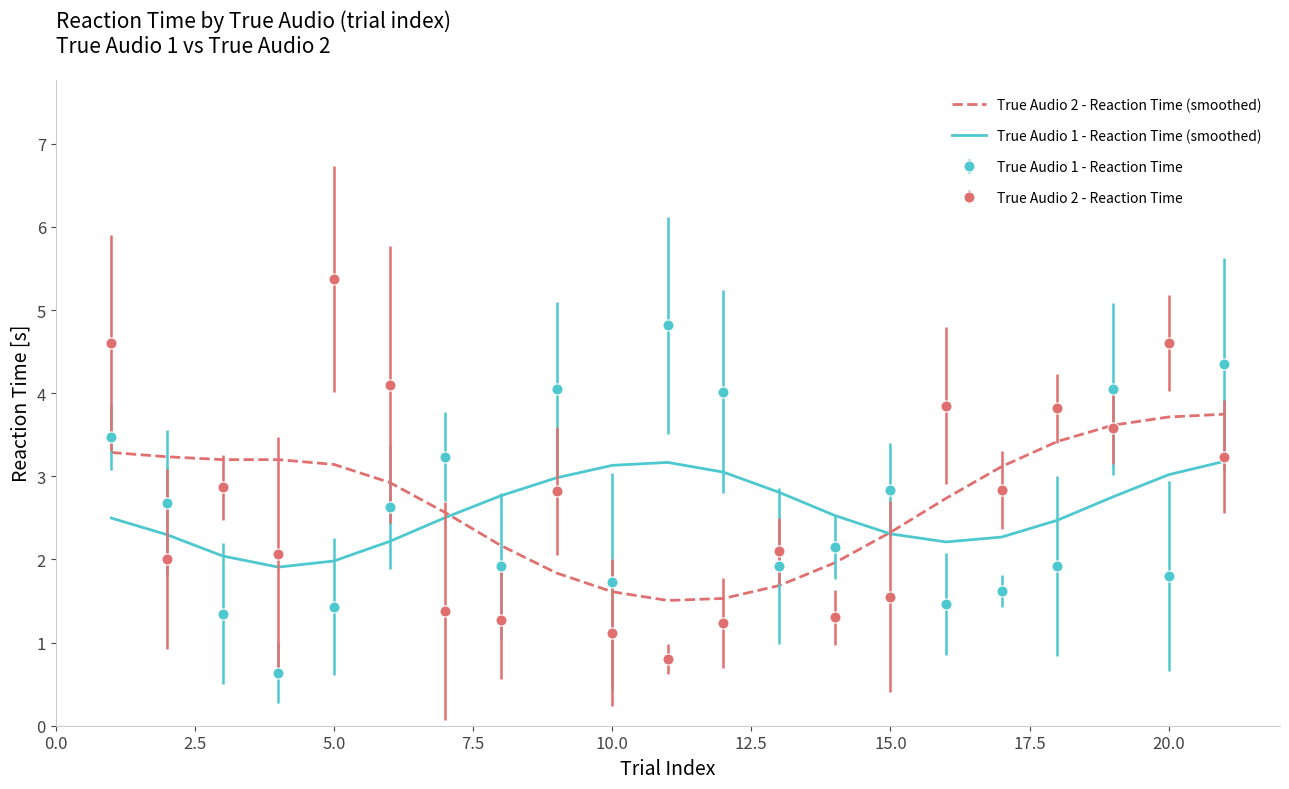

Rank the series by their maximum value, from highest to lowest.

True Audio 2 - Reaction Time, True Audio 1 - Reaction Time, True Audio 2 - Reaction Time (smoothed), True Audio 1 - Reaction Time (smoothed)